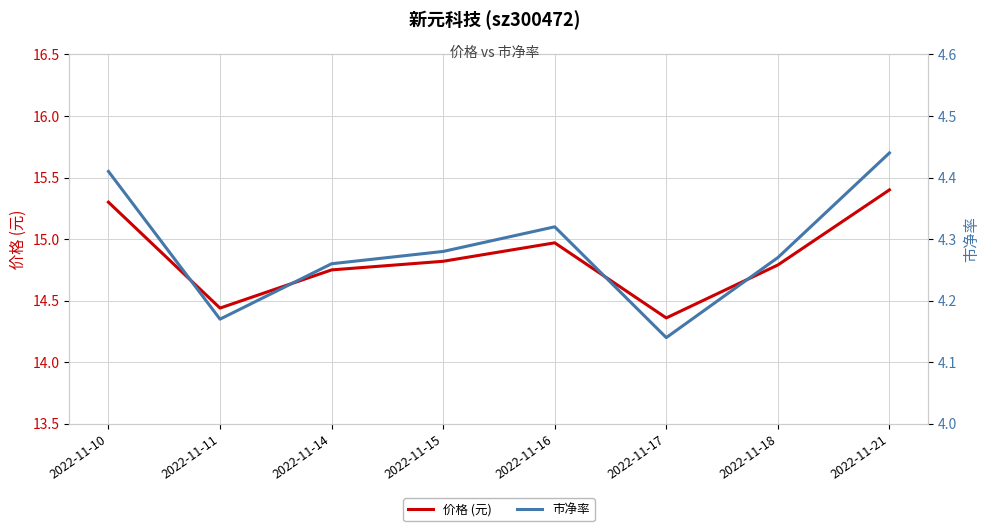

What is the value of the 市净率 point at the 4th from the left?

4.3